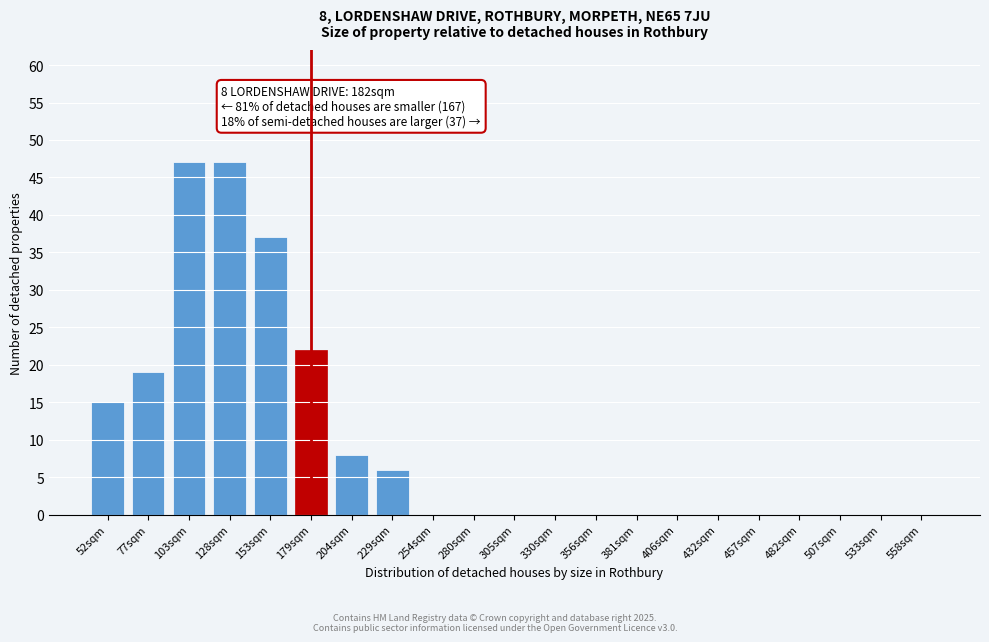

Reading left to right, what are all the values shown in this chart?

52sqm=15	77sqm=19	103sqm=47	128sqm=47	153sqm=37	179sqm=22	204sqm=8	229sqm=6	254sqm=0	280sqm=0	305sqm=0	330sqm=0	356sqm=0	381sqm=0	406sqm=0	432sqm=0	457sqm=0	482sqm=0	507sqm=0	533sqm=0	558sqm=0